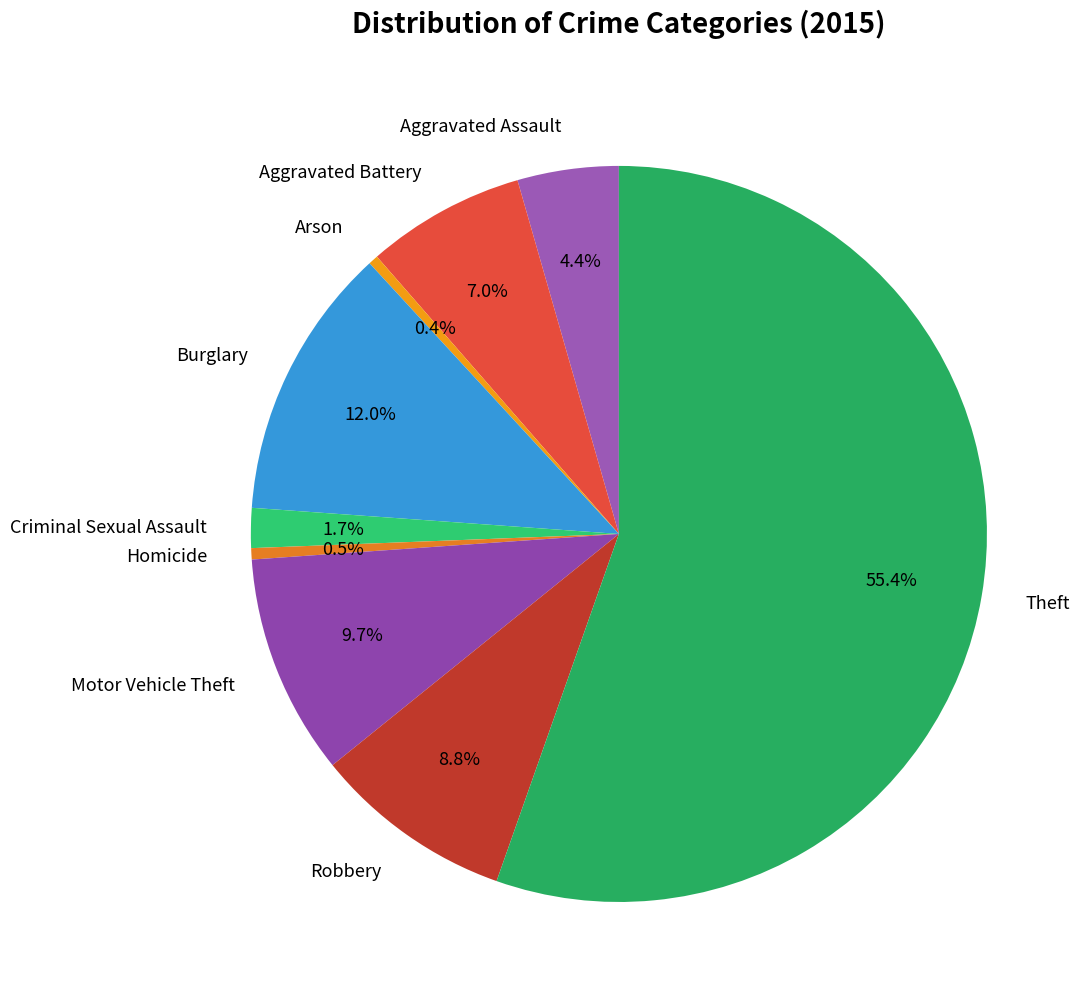

The Aggravated Battery slice represents 7% of the pie. True or false?

True